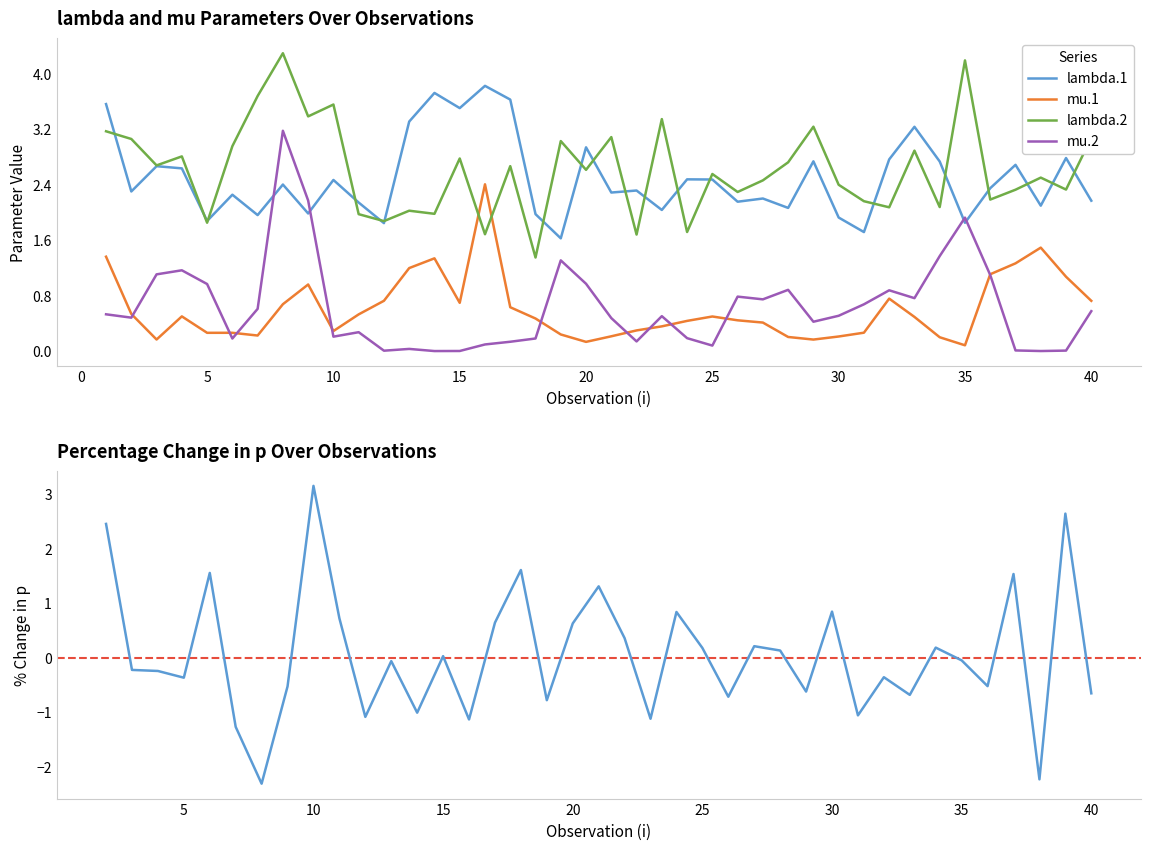

True or false: lambda.2 and mu.2 intersect in this chart.

False